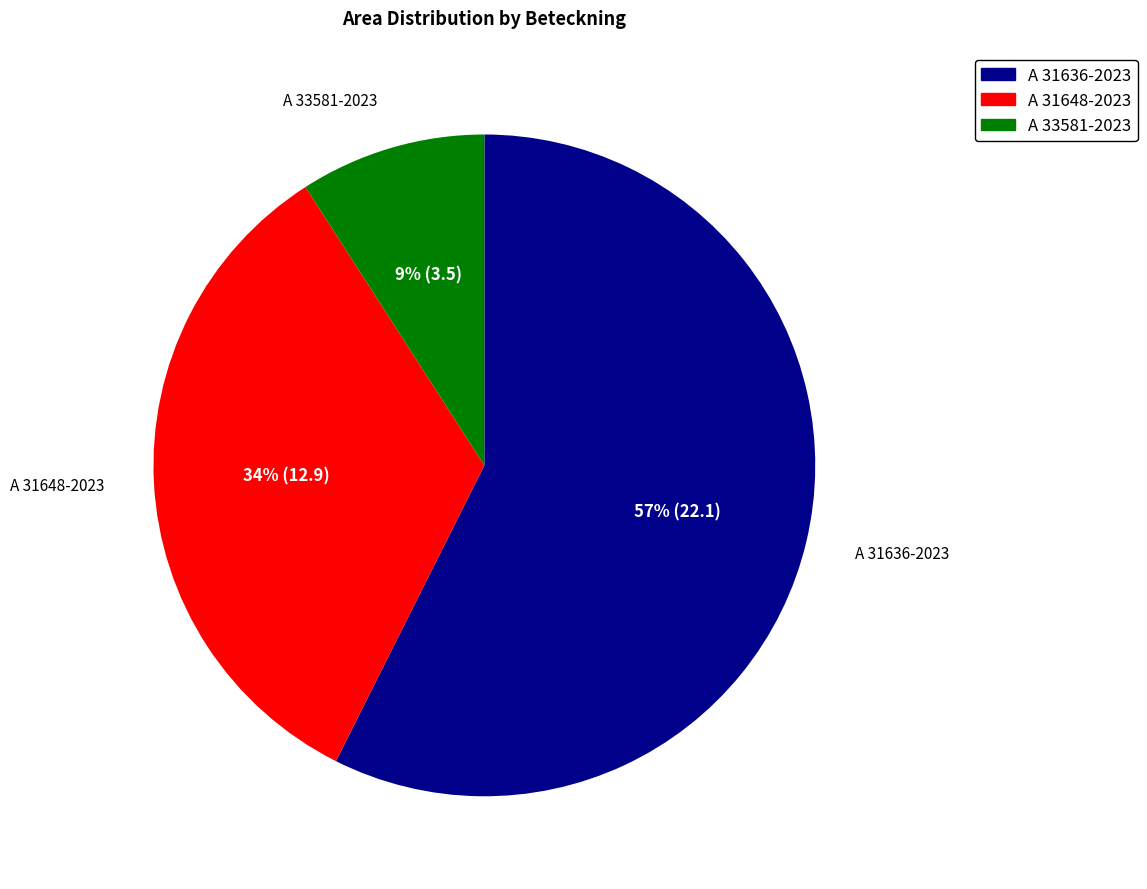

How many slices are in this pie chart?

3